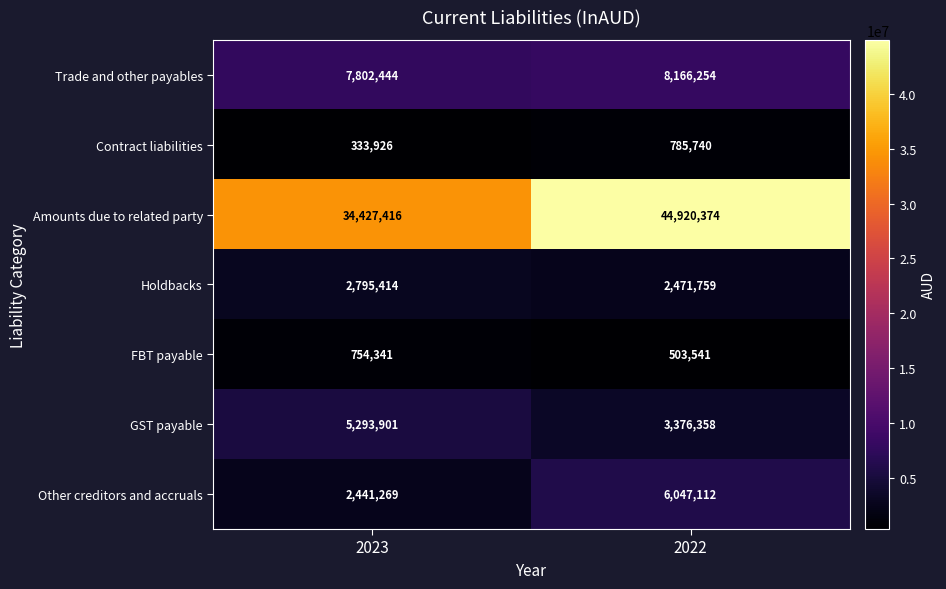

What is the difference between the Contract liabilities values at 2022 and 2023?

451814